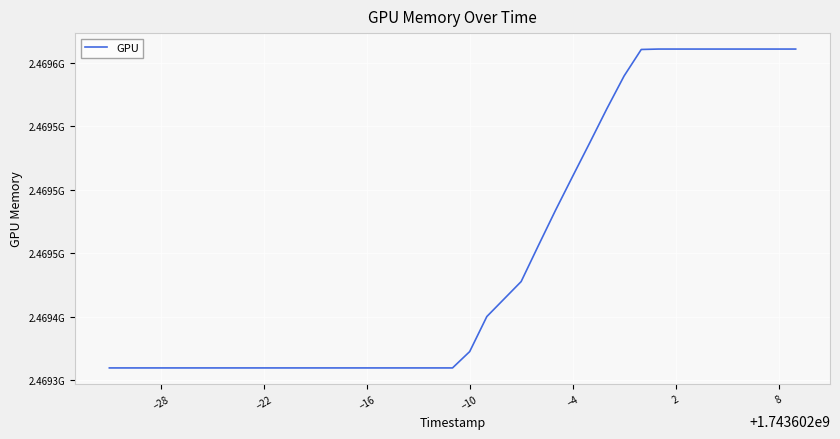

What is the label of the 4th point from the left?

−28